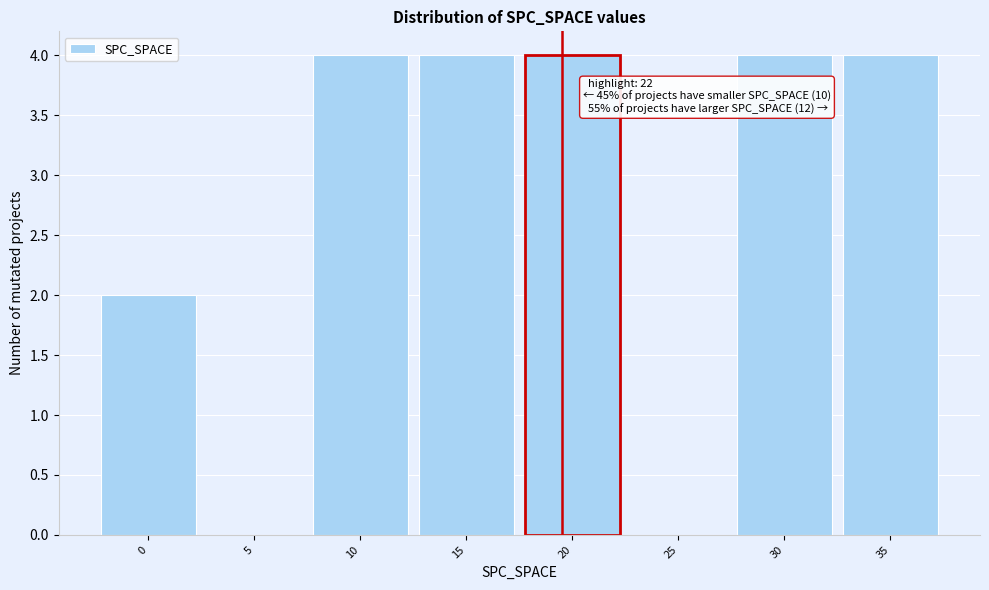

Reading left to right, extract all data points from this chart.

0=2	5=0	10=4	15=4	20=4	25=0	30=4	35=4